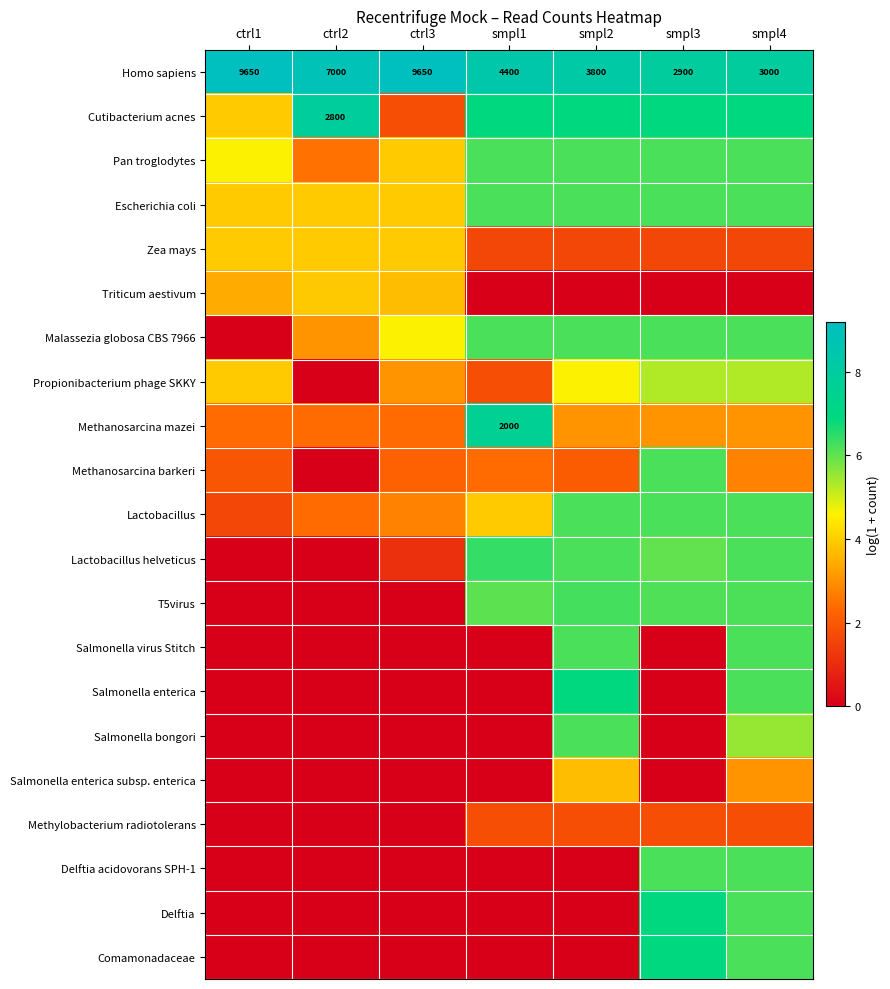

At which label is Triticum aestivum closest to 1?

smpl1